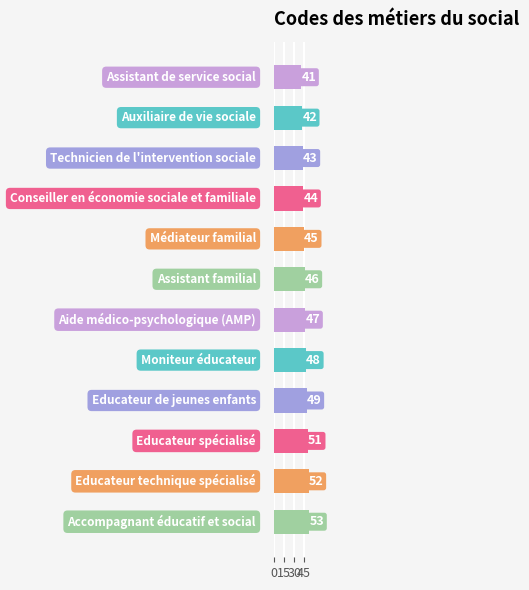

How many distinct data groups are displayed?

1